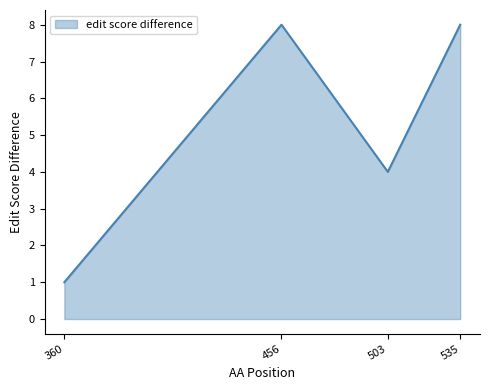

Approximately how many times larger is the value at 503 compared to 535?

0.5